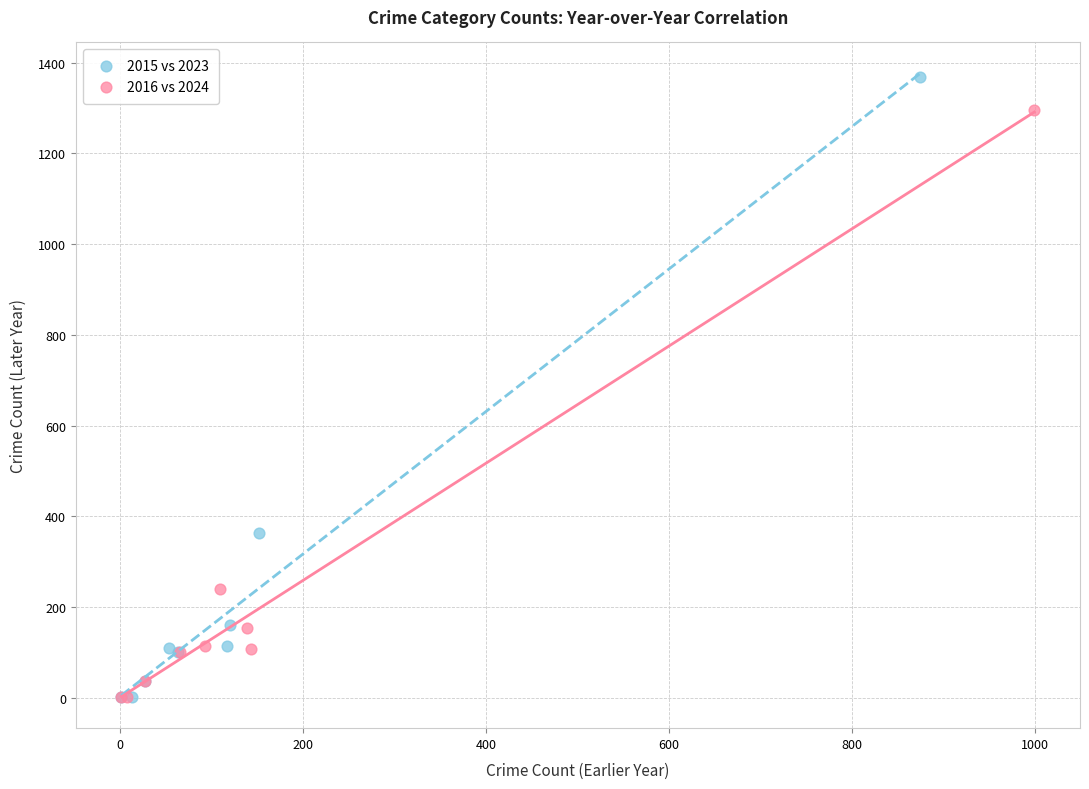

Which series has the widest spread of Y values?

2015 vs 2023